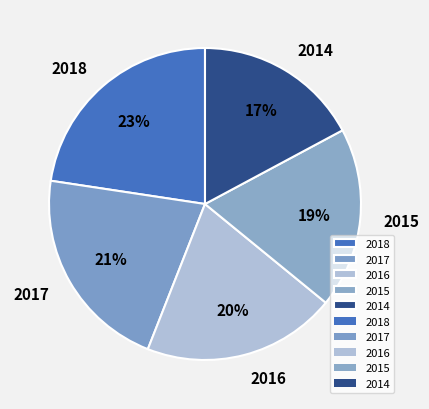

Is the sum of 2017 and 2016 greater than half?

No